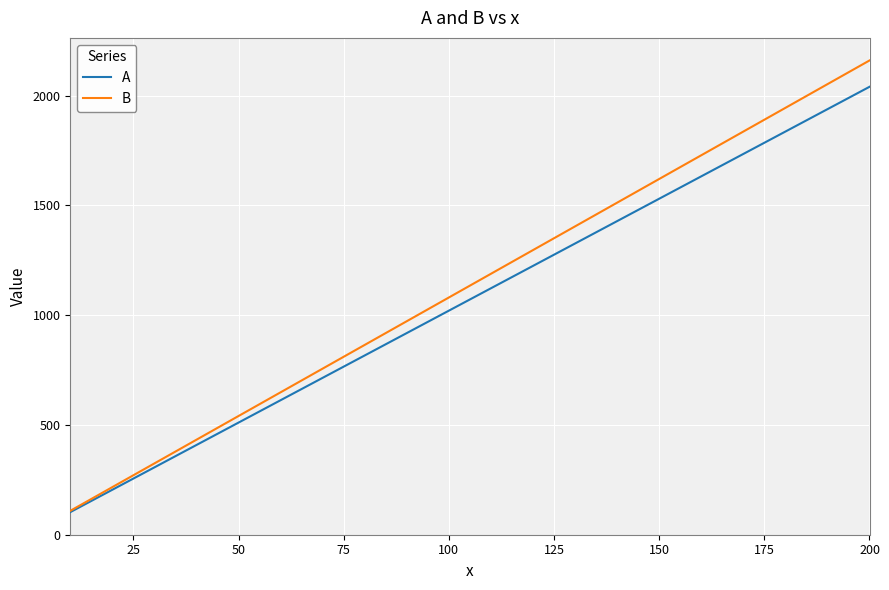

What is the difference between the second highest and second lowest values in the B series?

1836